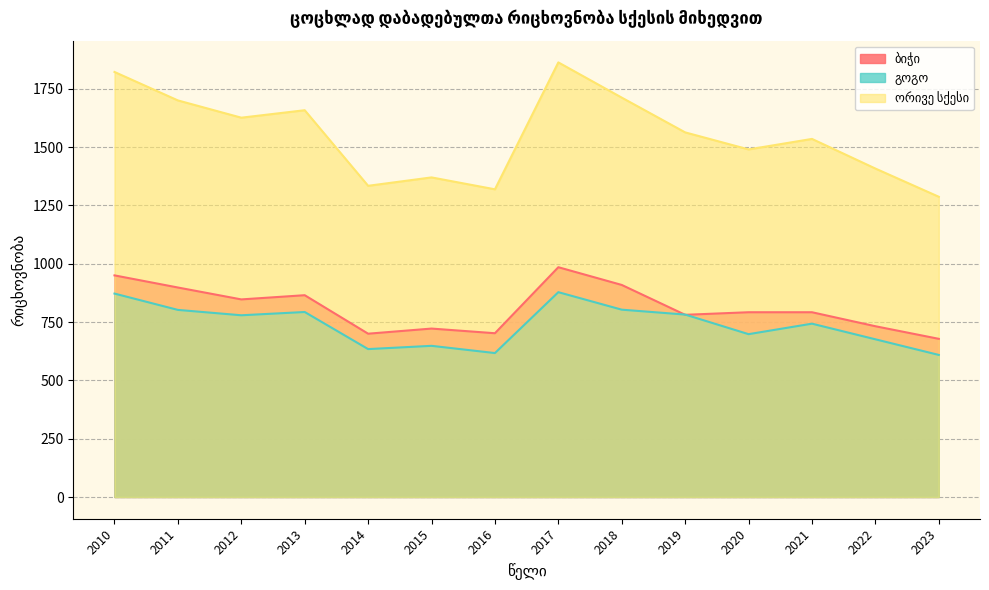

What is the minimum value shown in the chart?

609